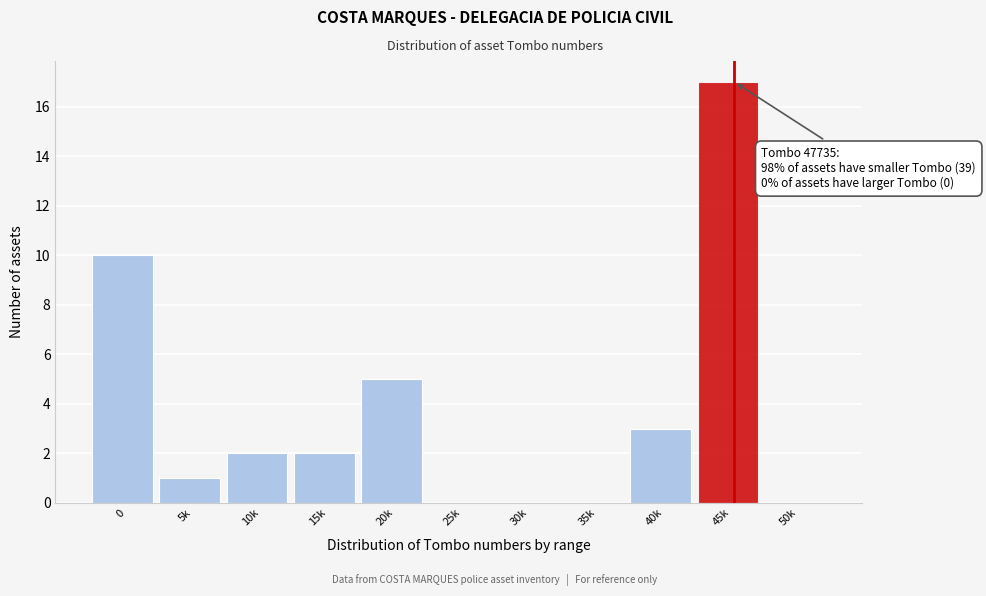

Reading left to right, list all the values displayed in this chart.

0=10	5k=1	10k=2	15k=2	20k=5	25k=0	30k=0	35k=0	40k=3	45k=17	50k=0